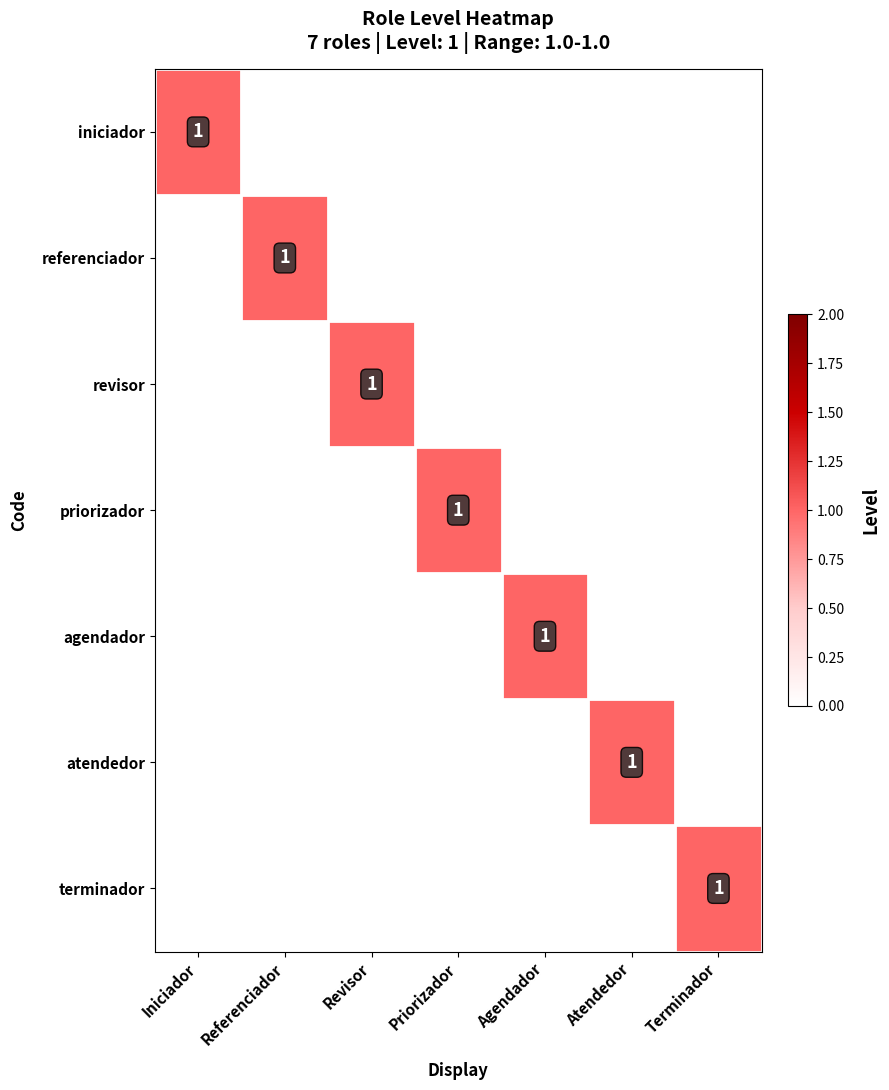

True or false: revisor has a value of 1 at Revisor.

True